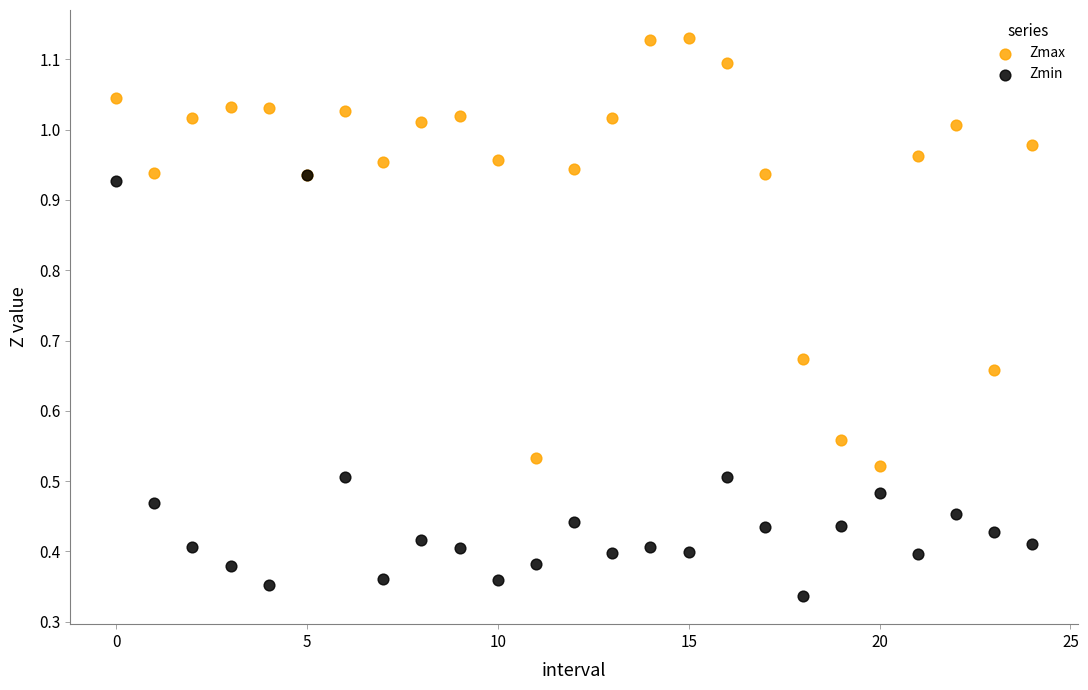

Which series reaches the minimum Y coordinate?

Zmin